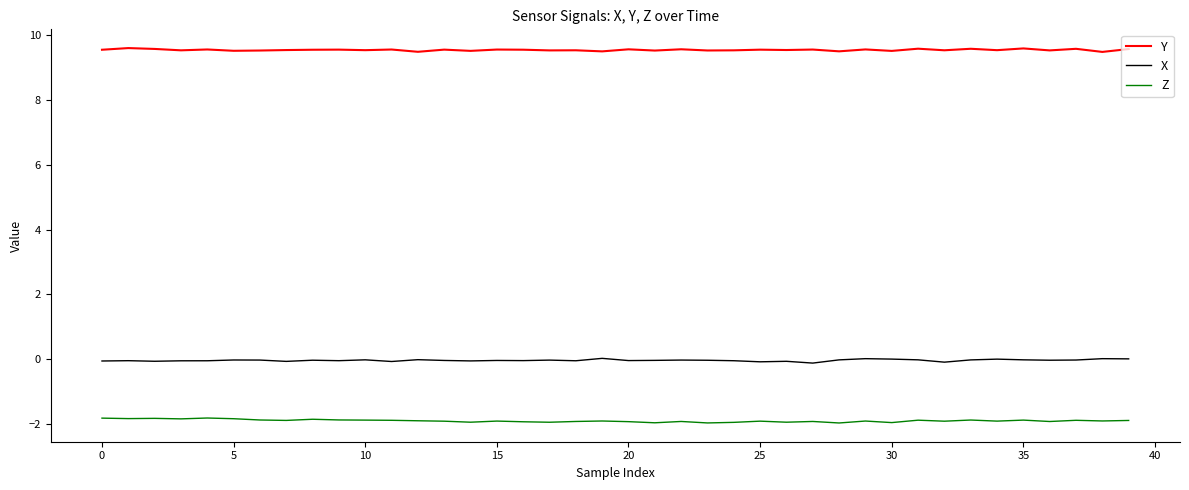

True or false: X and Z intersect in this chart.

False